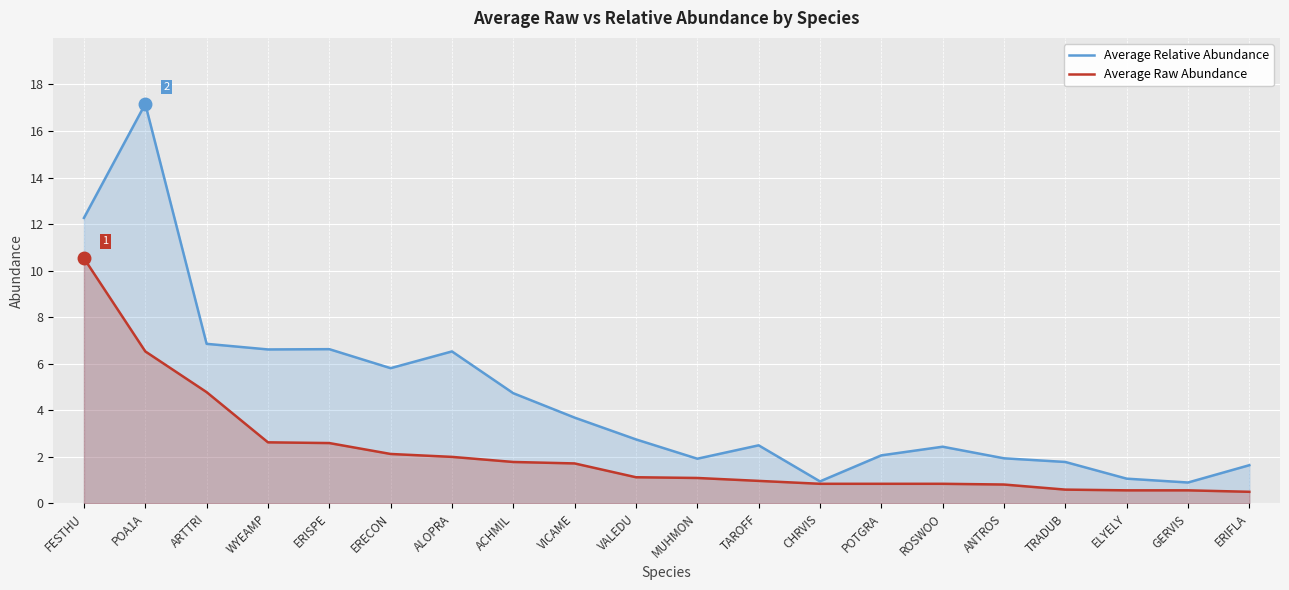

True or false: Average Raw Abundance has more than 2 interior local peaks.

False